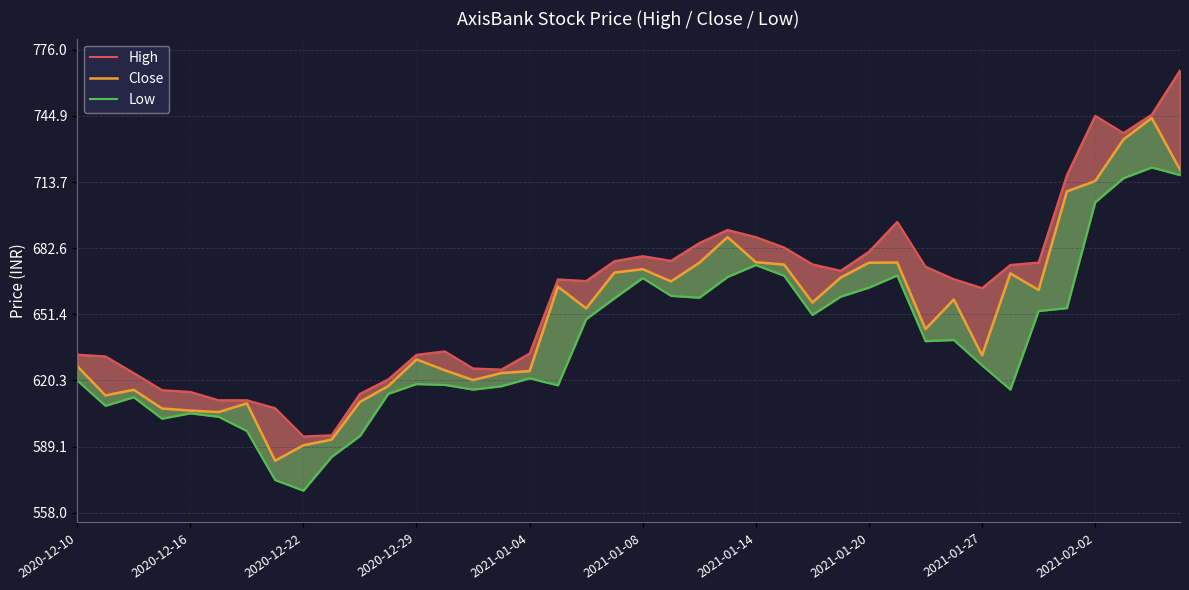

At which category is the sum across all series the highest?

38